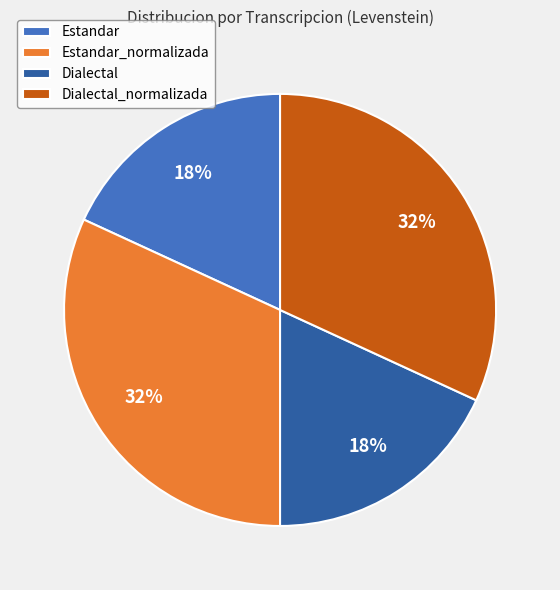

To the nearest percent, what is the difference between the largest and smallest slice percentages?

14%